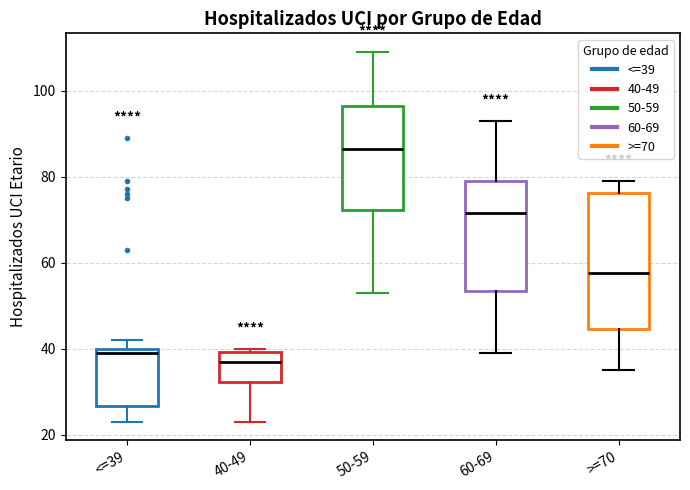

Which box is the tallest, from its lower edge to its upper edge?

>=70